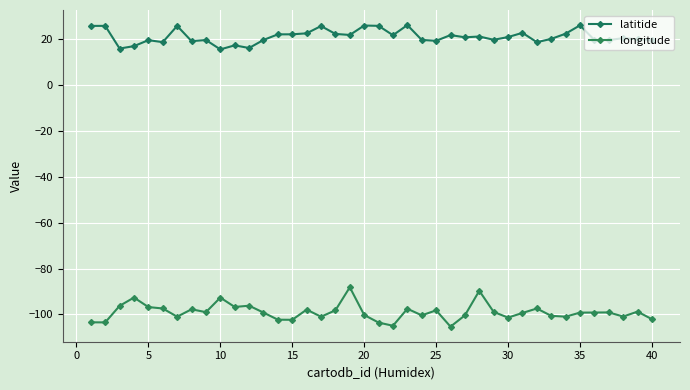

What is the highest value of the longitude series?

-88.2